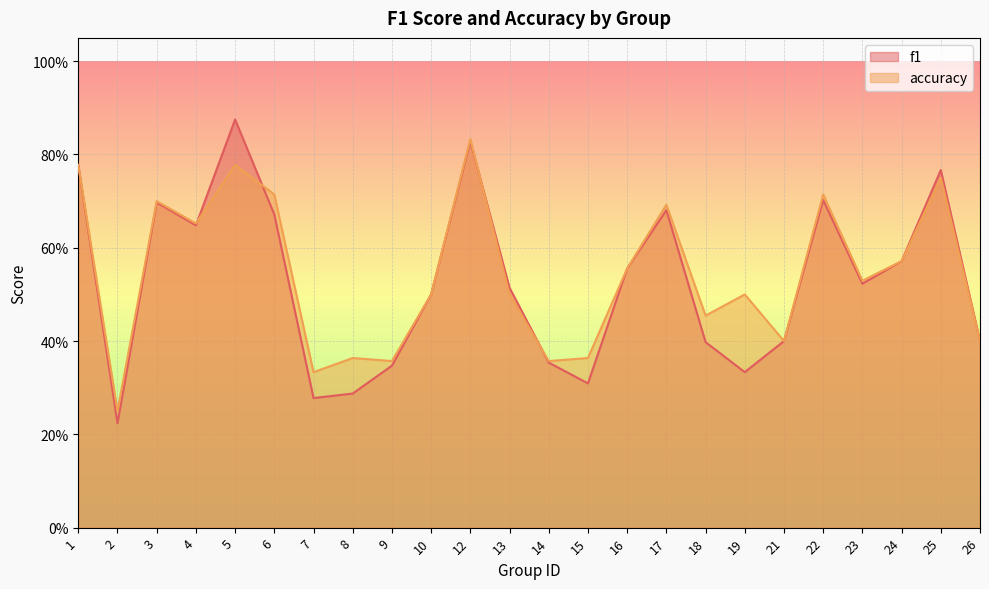

What is the value of the accuracy point at the 4th from the left?

0.7